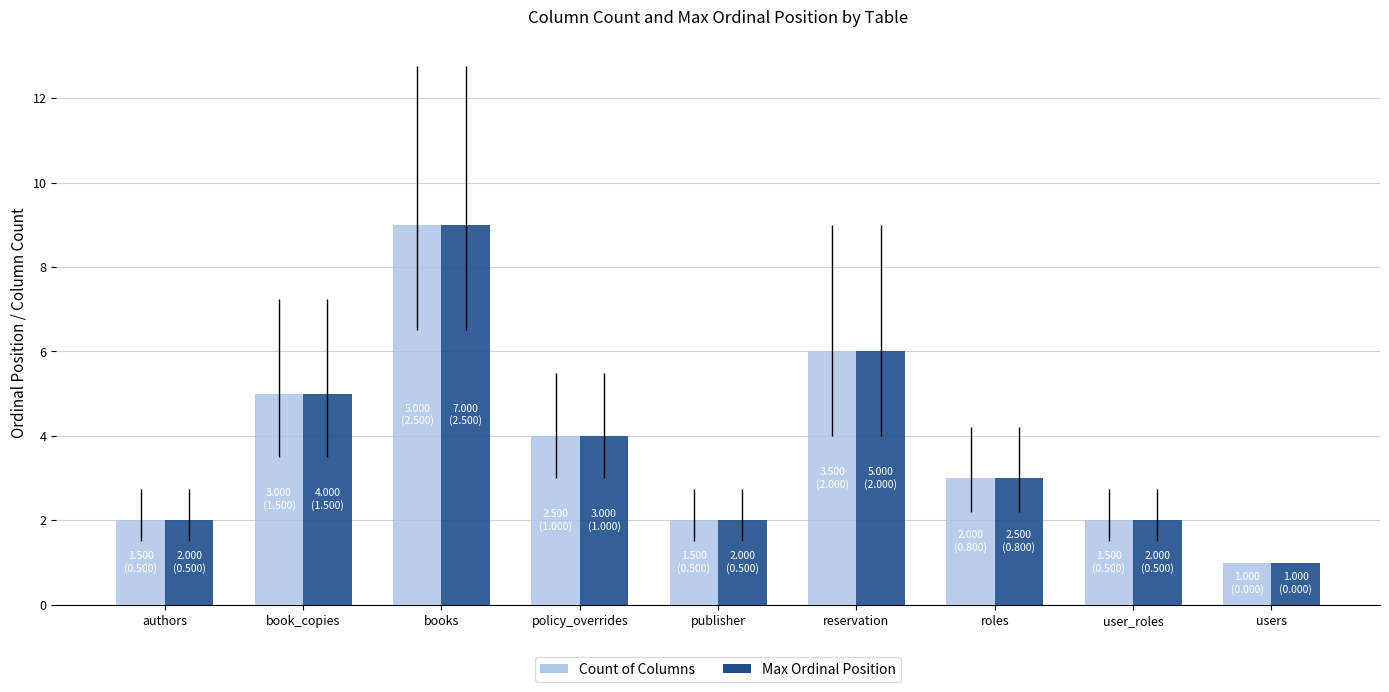

At which category is the sum across all series the highest?

books